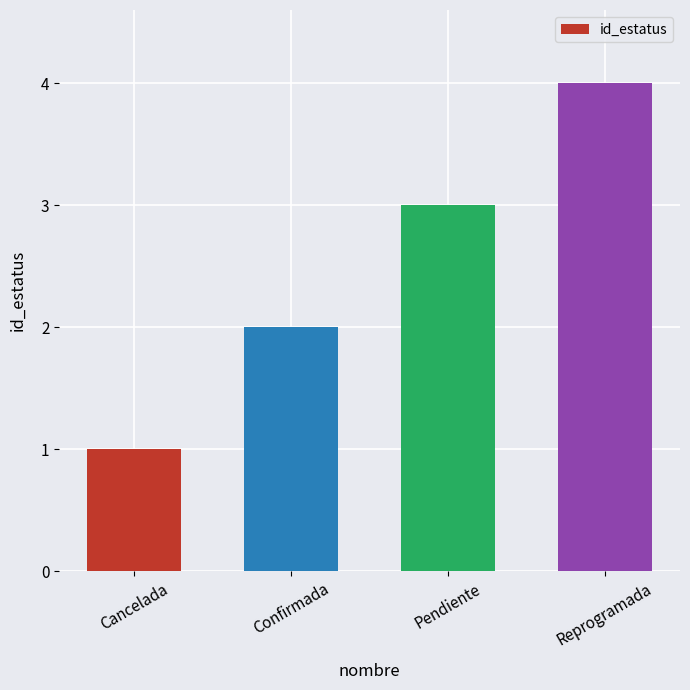

Approximately how many times larger is the value at Reprogramada compared to Cancelada?

4.0